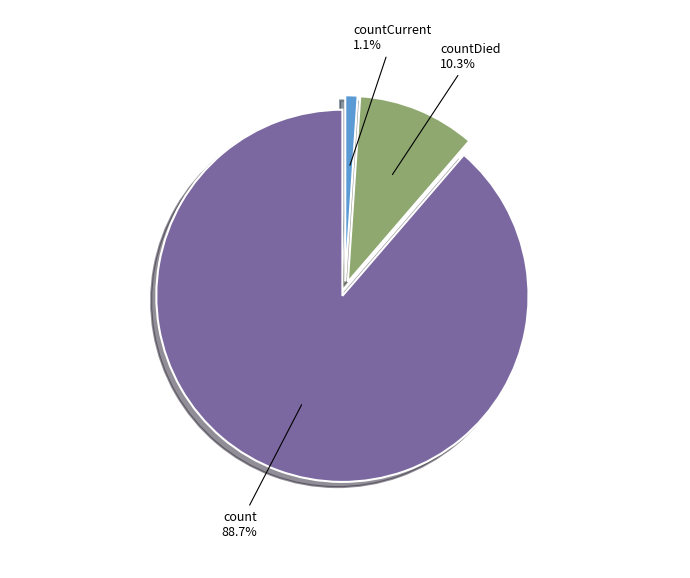

What percentage do countCurrent and count together represent?

89.7%